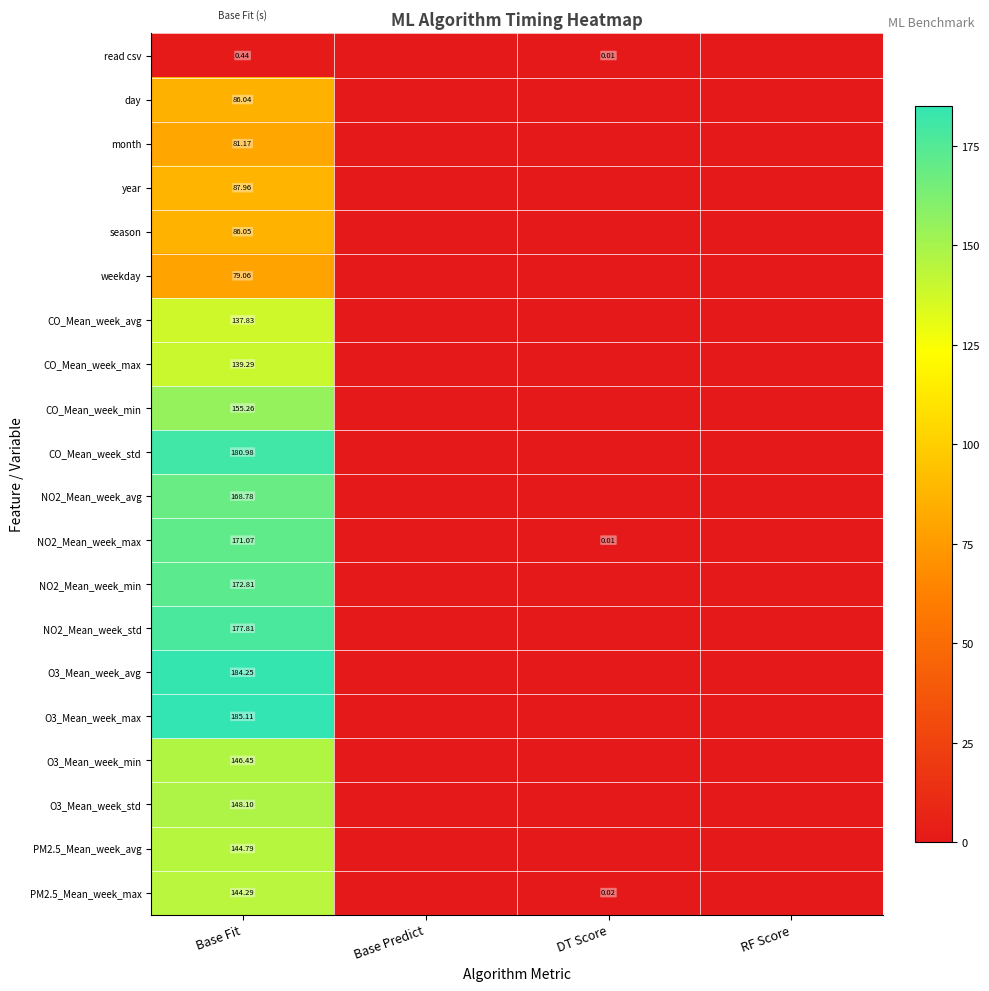

Is the value of season at Base Fit greater than the value of CO_Mean_week_min at Base Fit?

No